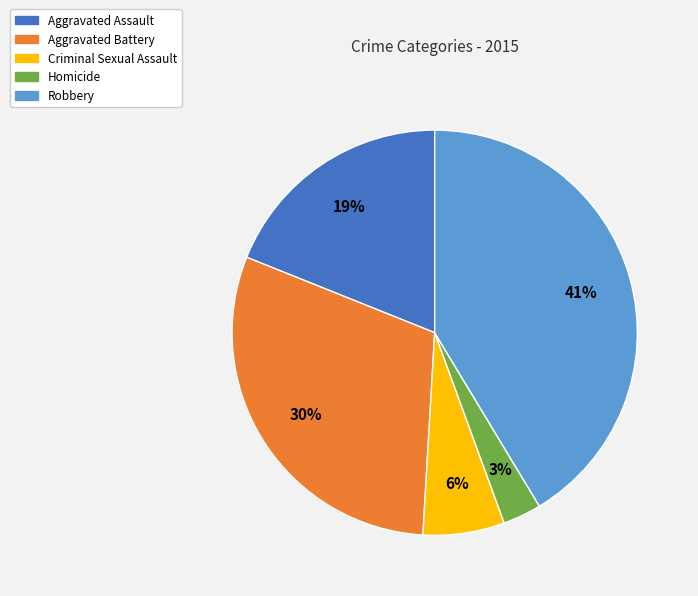

Between Homicide and Robbery, which is larger?

Robbery